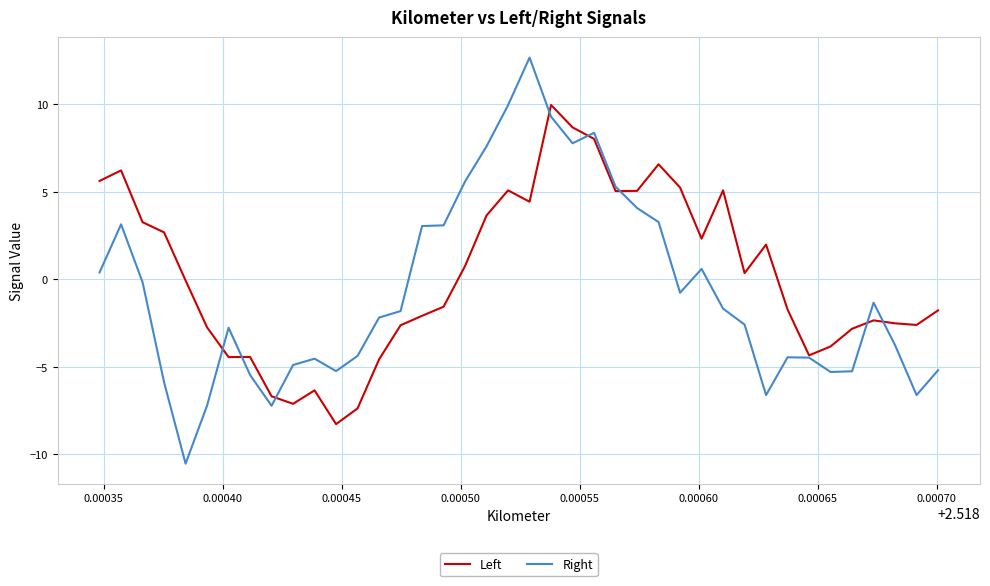

Rank the series by their maximum value, from lowest to highest.

Left, Right